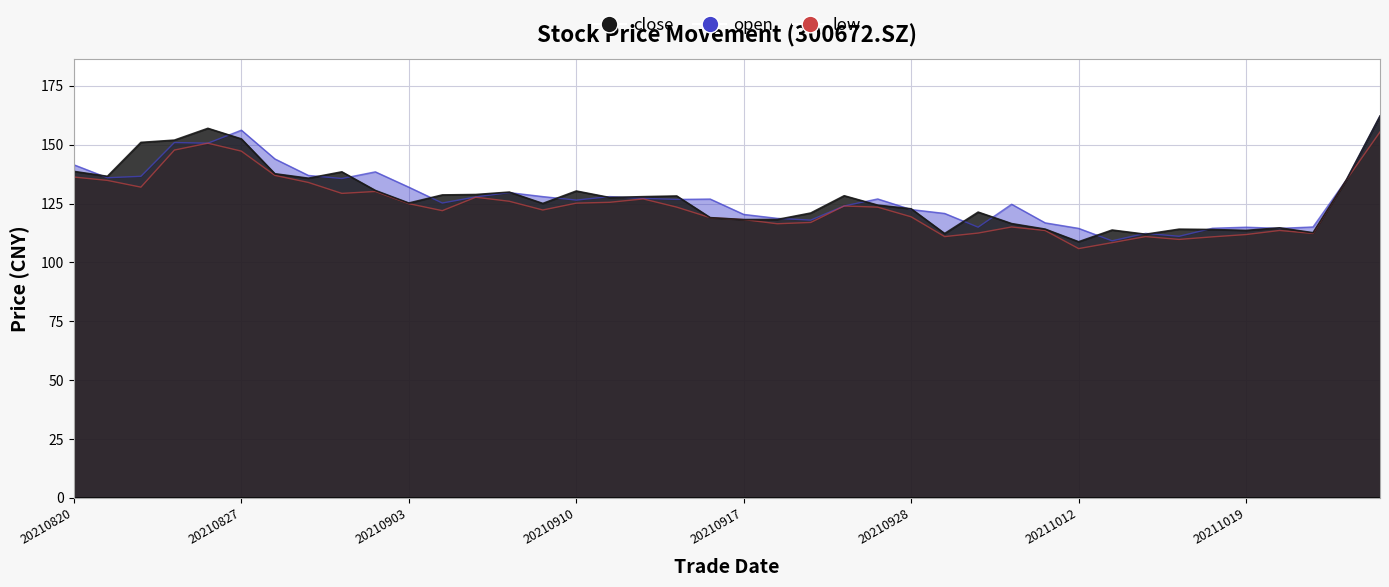

Which series has the largest total across all categories?

open